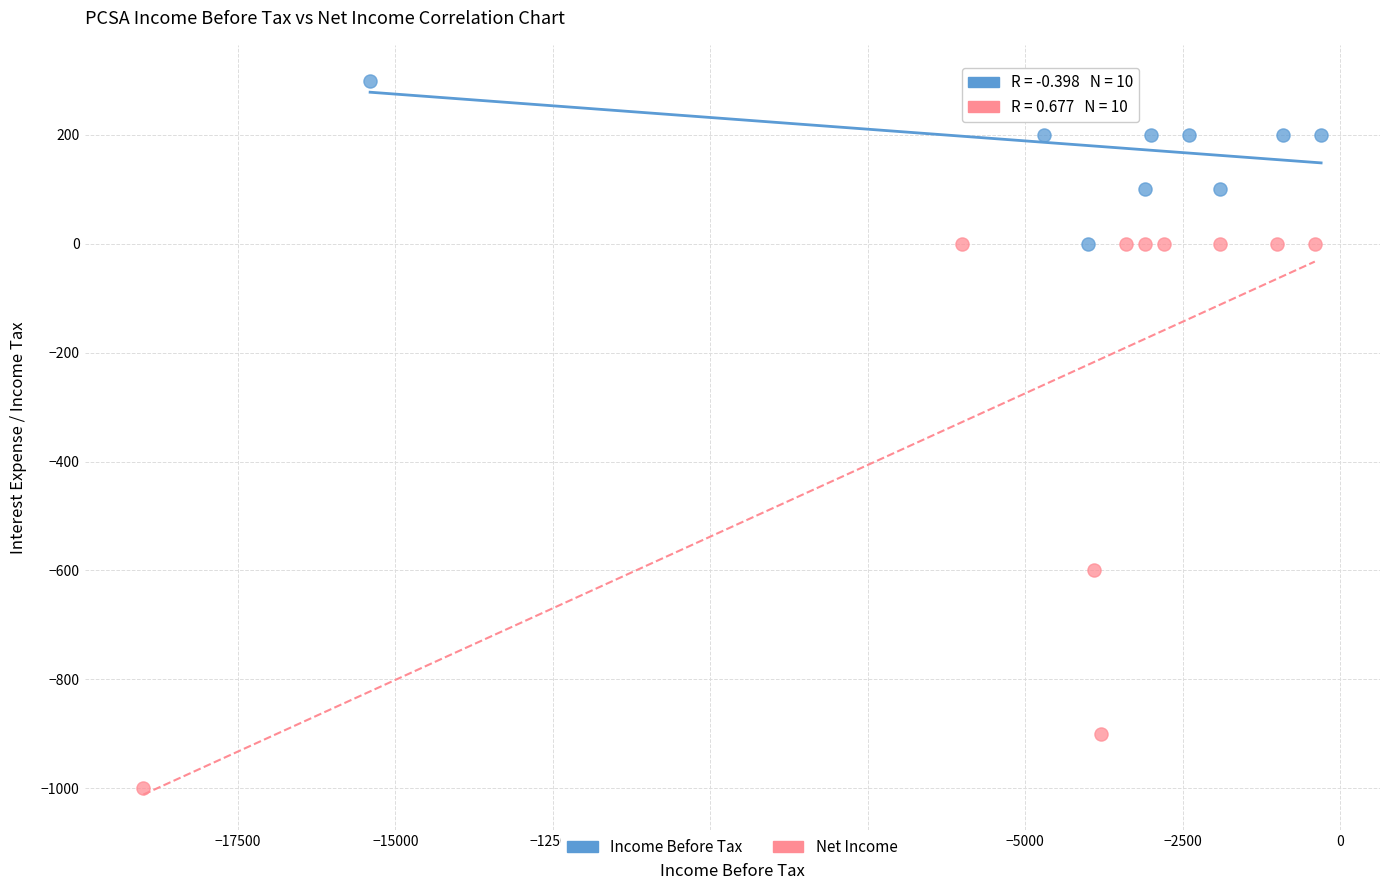

Which series reaches the minimum Y coordinate?

Net Income